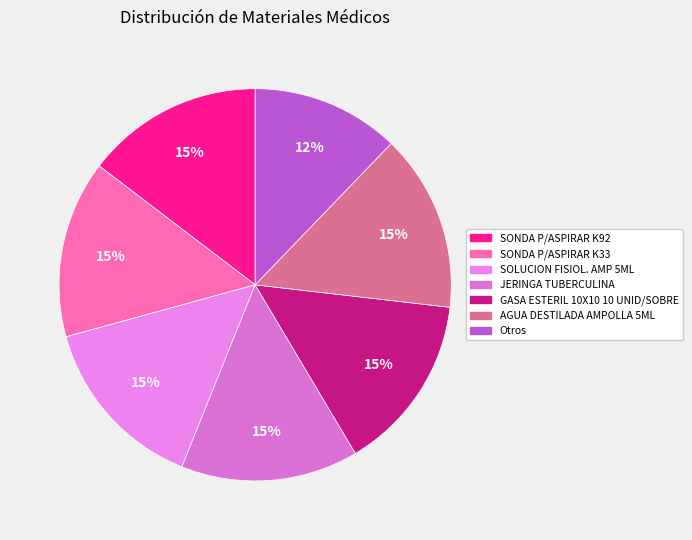

Count the number of slices in the pie.

7